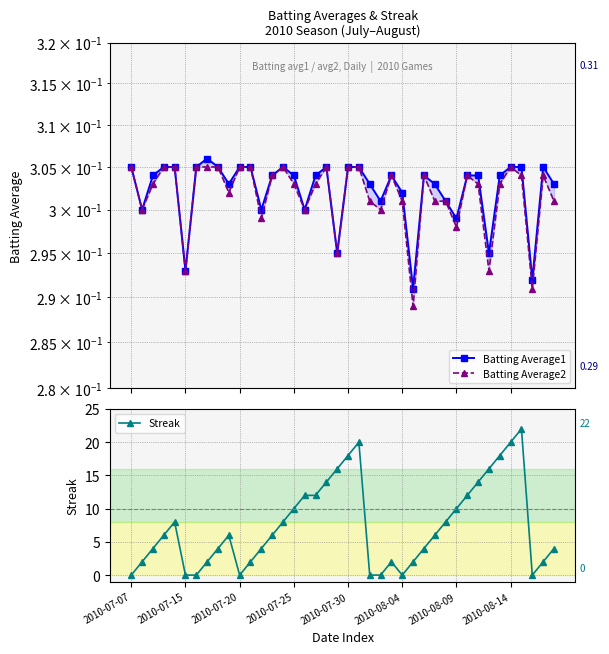

True or false: Streak has more than 1 interior local peaks.

True